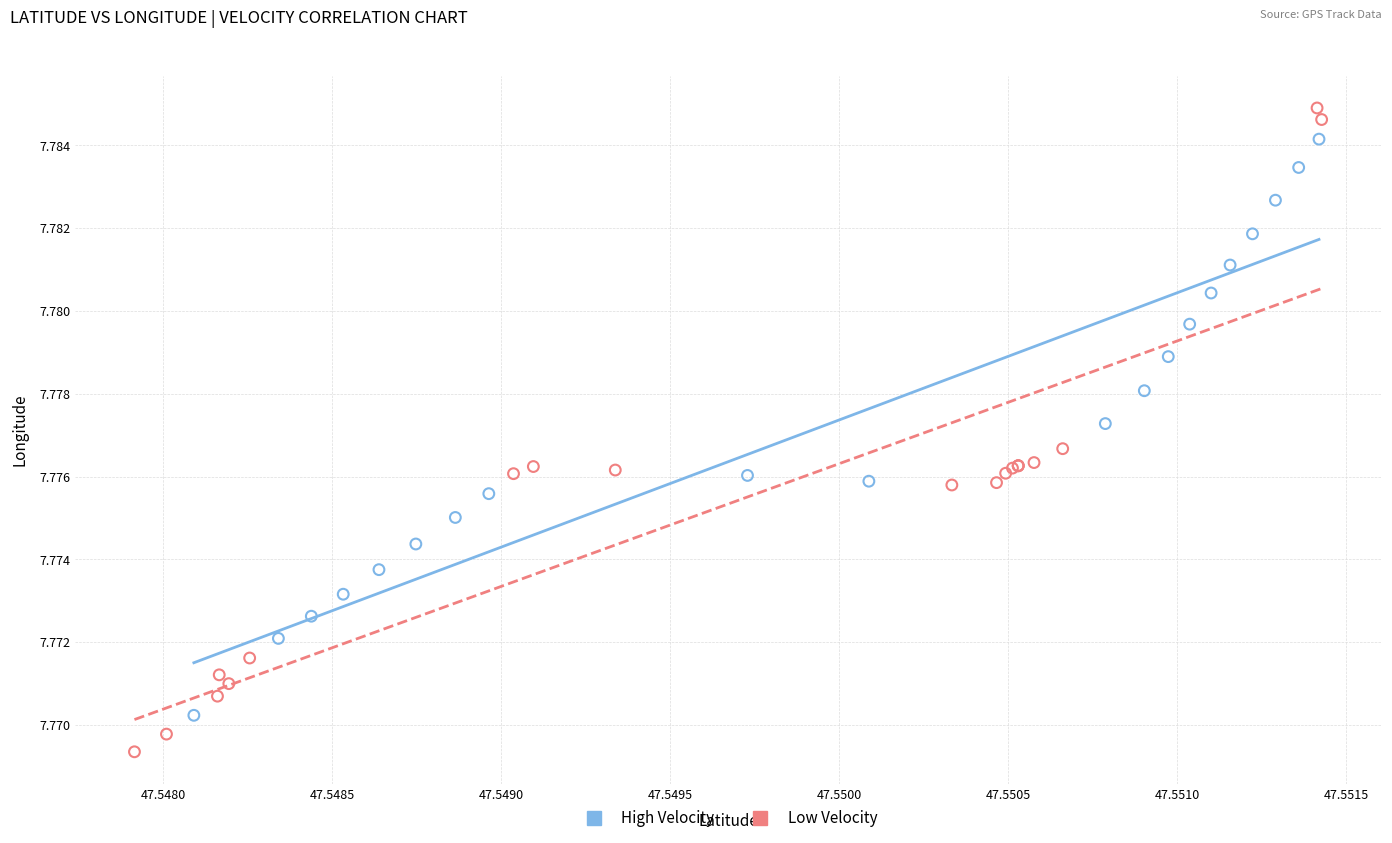

Which series has the widest spread of Y values?

Low Velocity